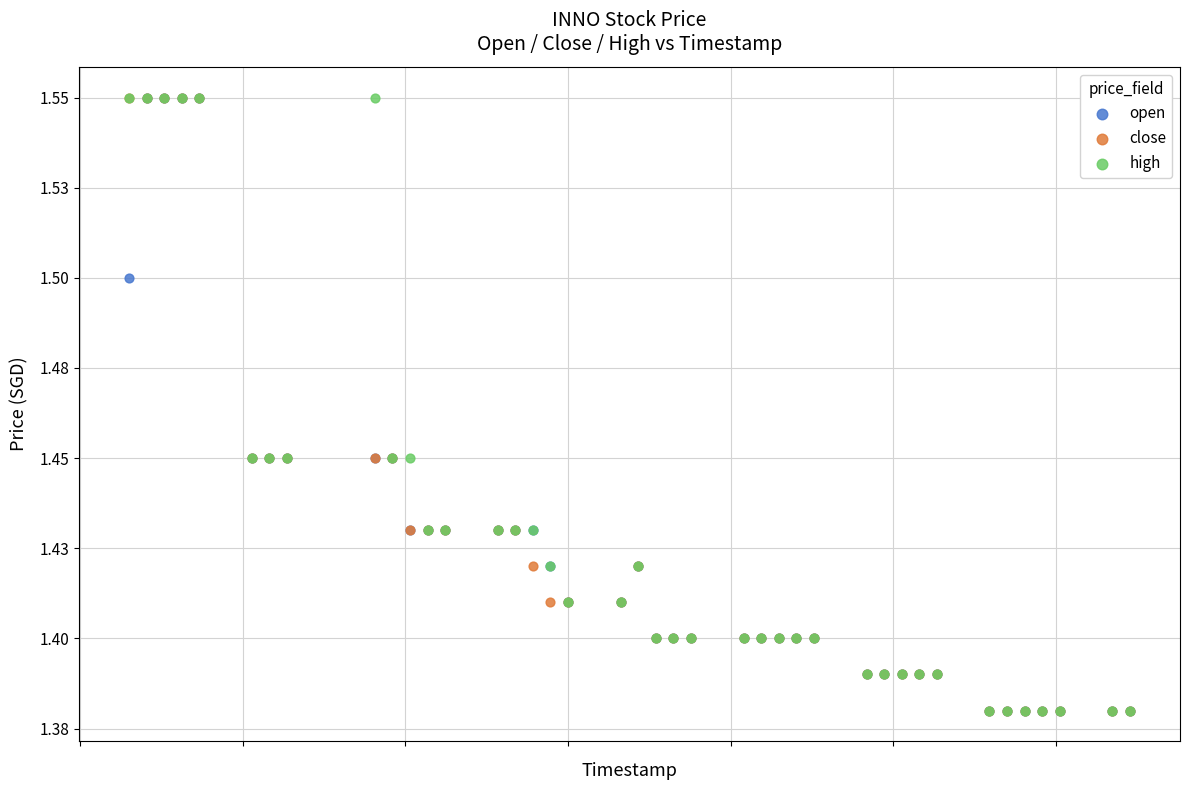

What are all the series names shown in the legend?

open, close, high